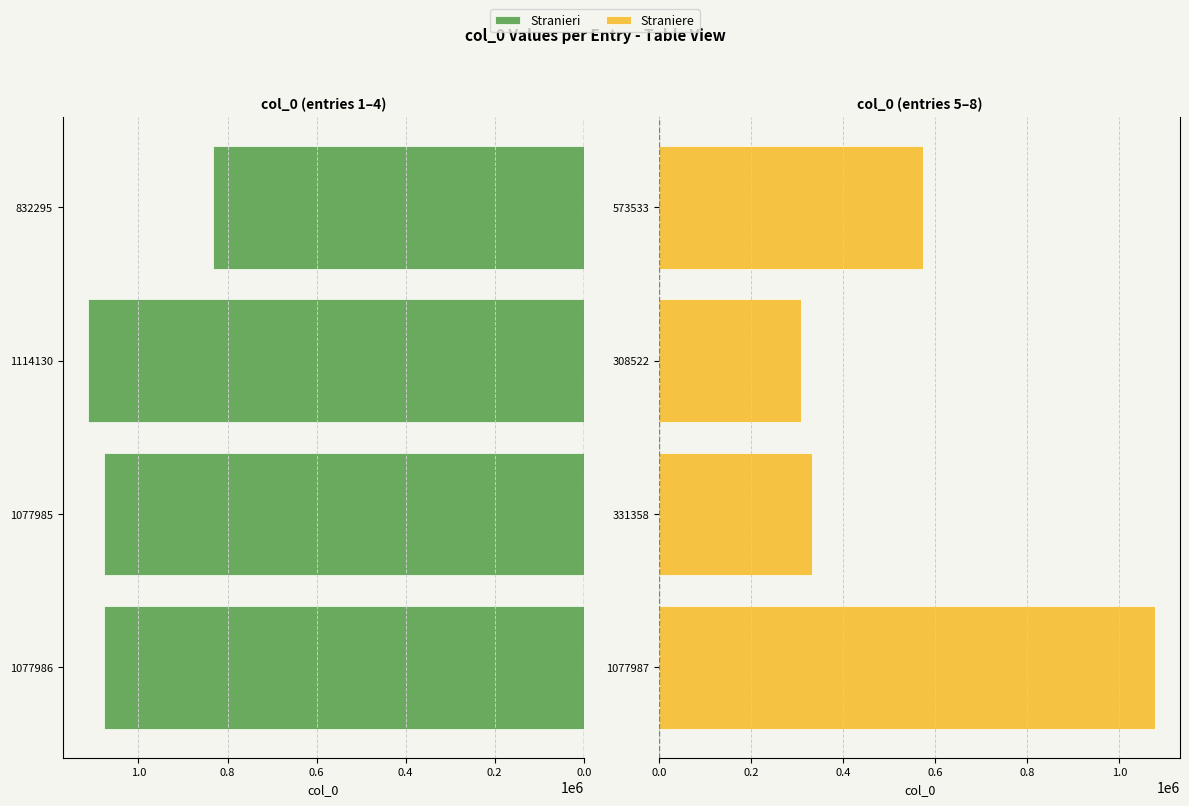

Is it true that Stranieri equals 1077985 at 1077985?

True